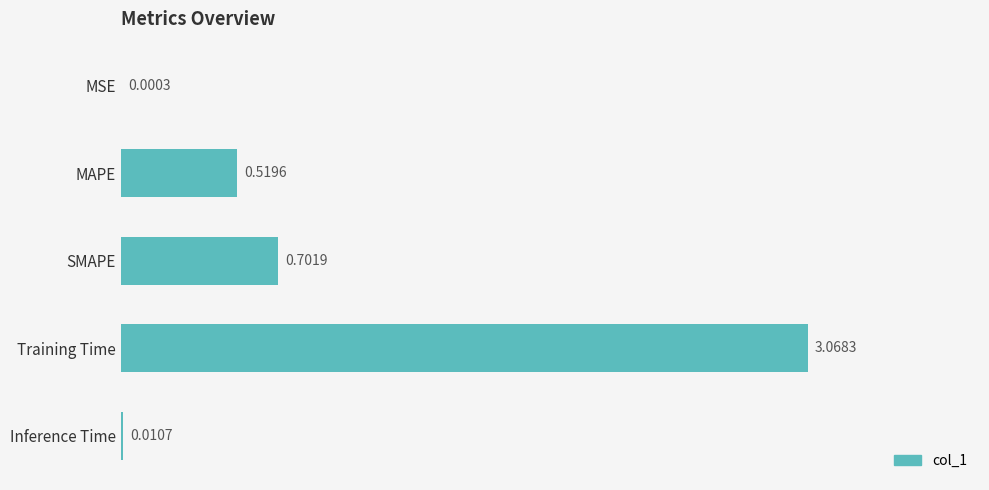

Which category has the highest value across all series?

Training Time